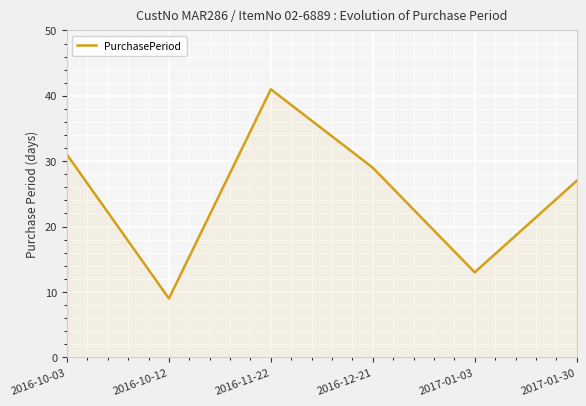

Approximately how many times larger is the value at 2016-12-21 compared to 2016-10-03?

0.9